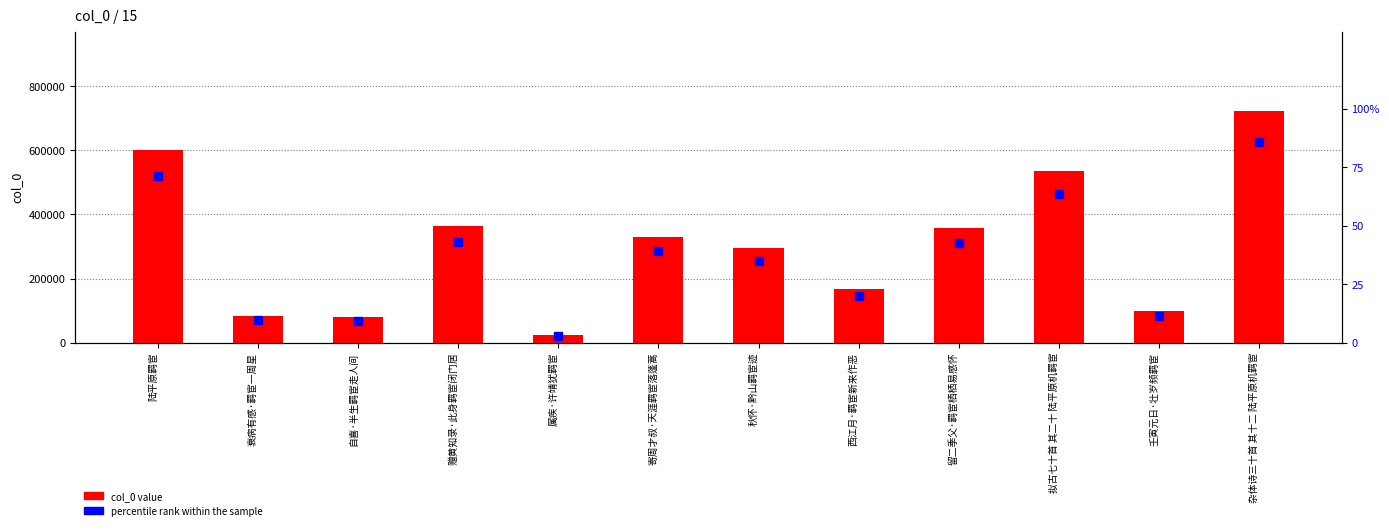

Rank the series at 自喜·半生羁宦走人间 from lowest to highest value.

percentile rank within the sample, col_0 value